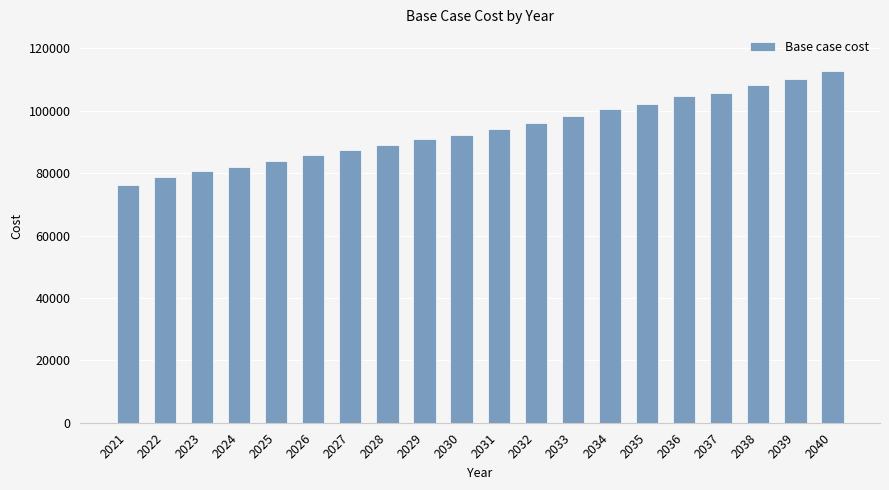

Count the number of data series in this chart.

1